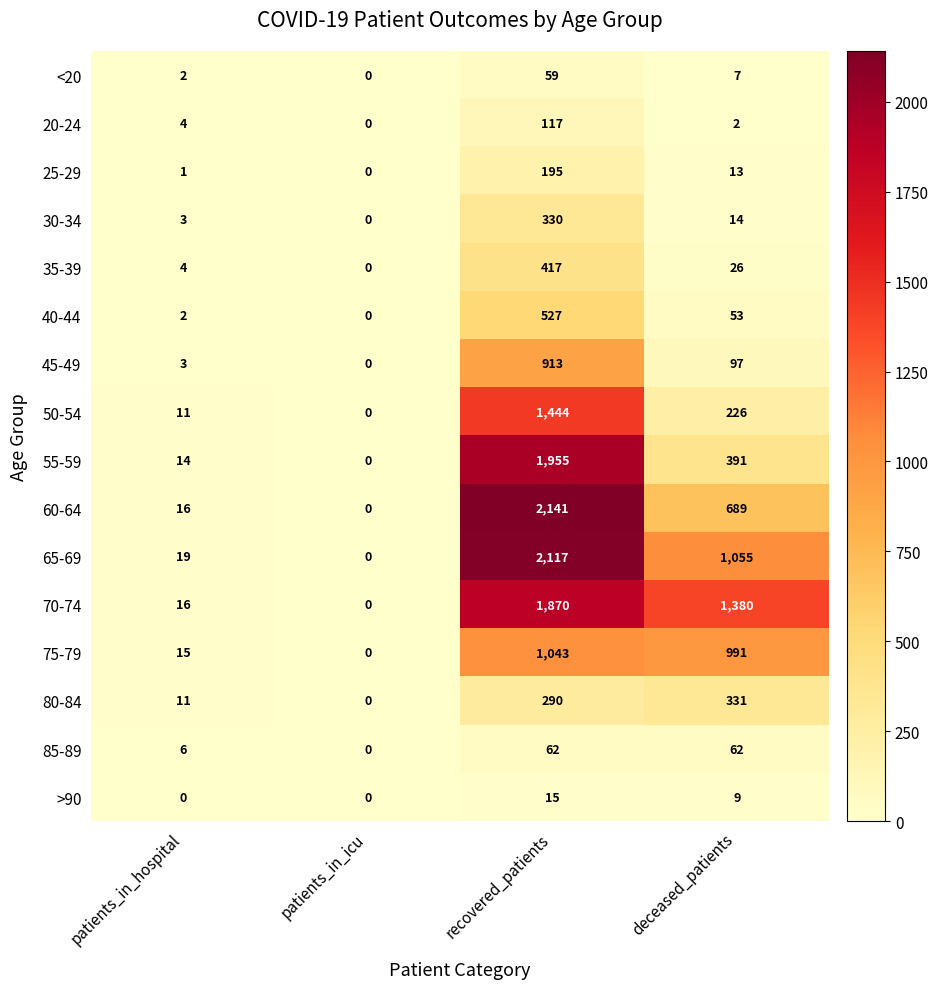

At which category is the sum across all series the highest?

recovered_patients